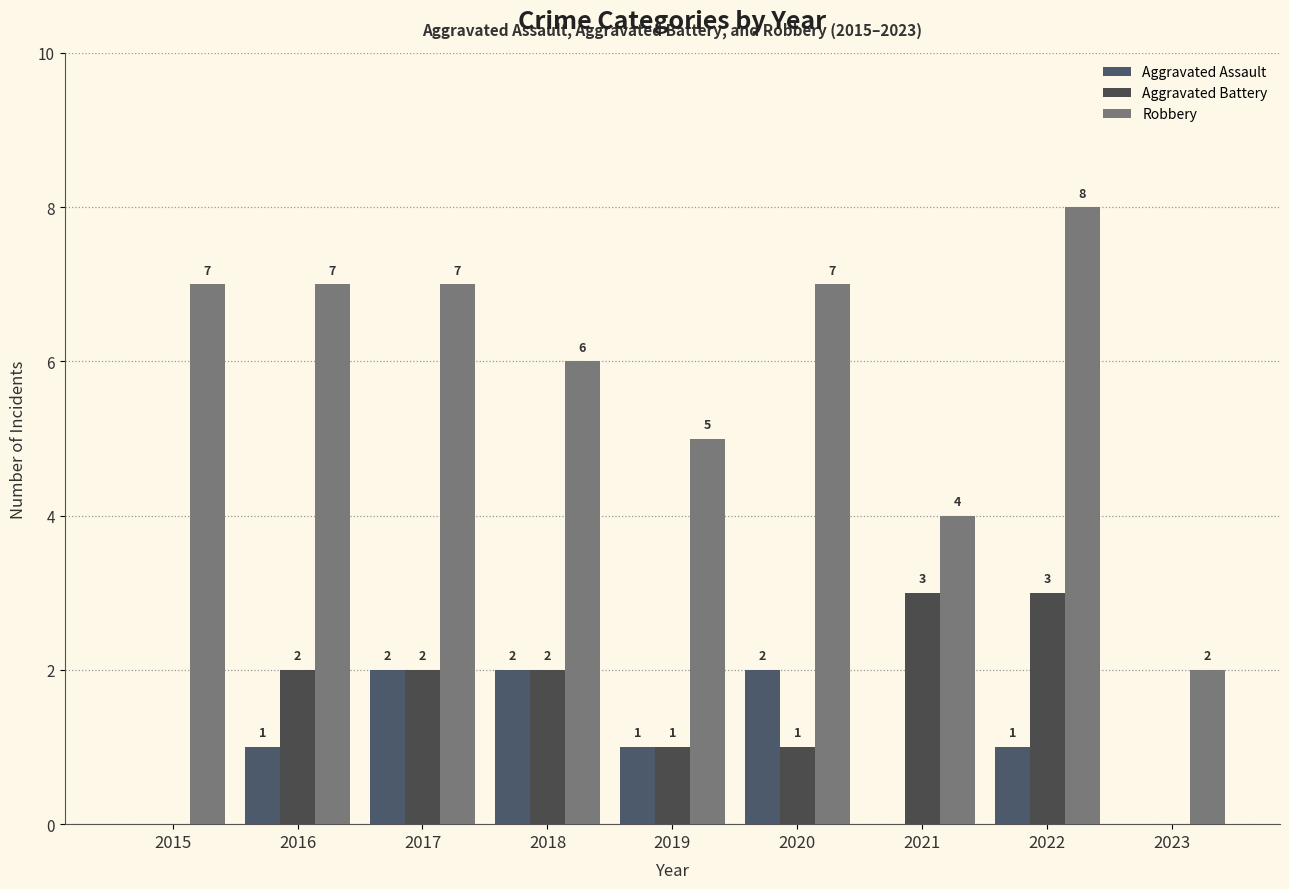

At which label does Aggravated Assault reach its peak?

2017